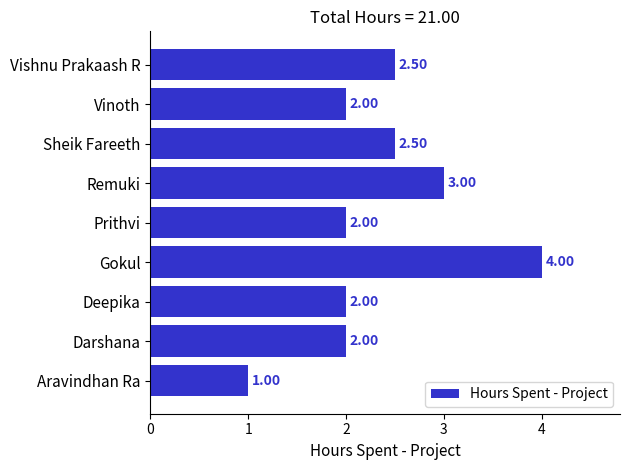

At which category does the chart reach its minimum across all series?

Aravindhan Ra